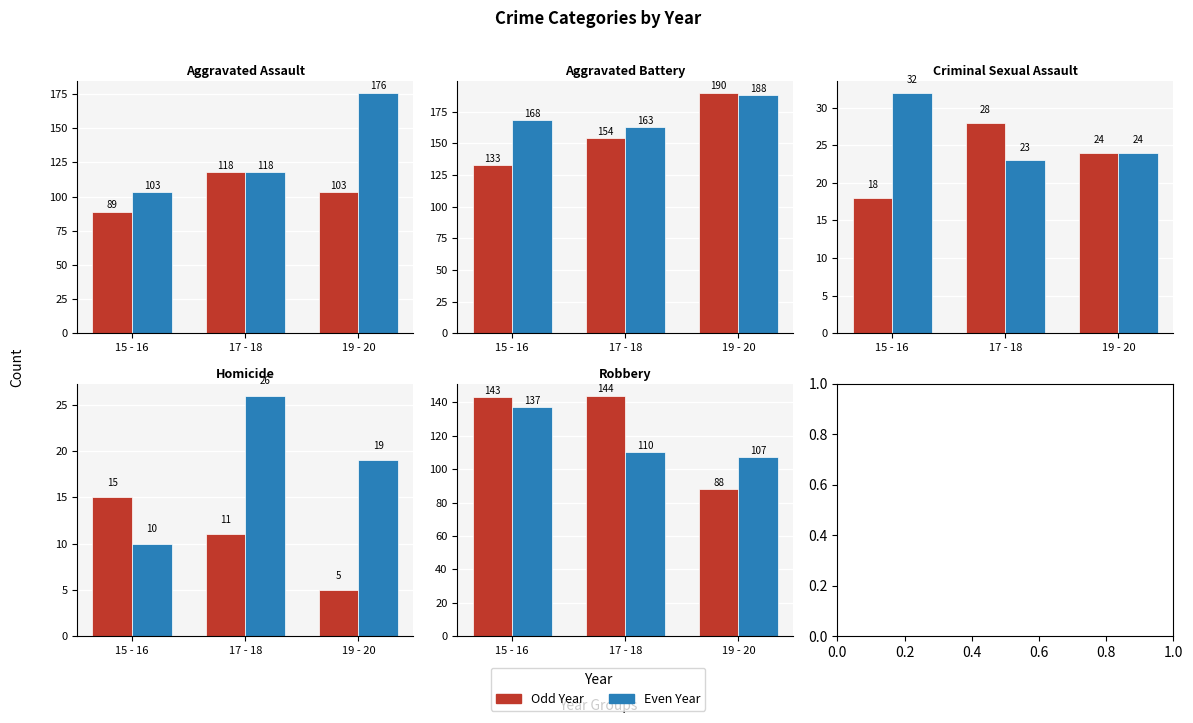

What is the total value across all series at Criminal Sexual Assault?

149